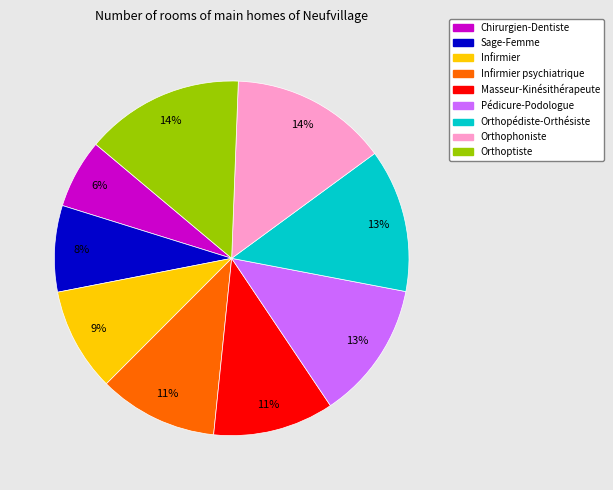

To the nearest percent, what is the average slice percentage?

11%